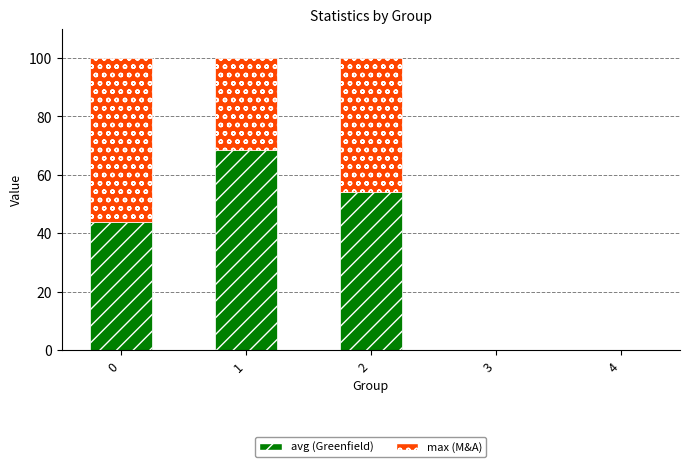

What is the sum of all avg (Greenfield) values?

165.9